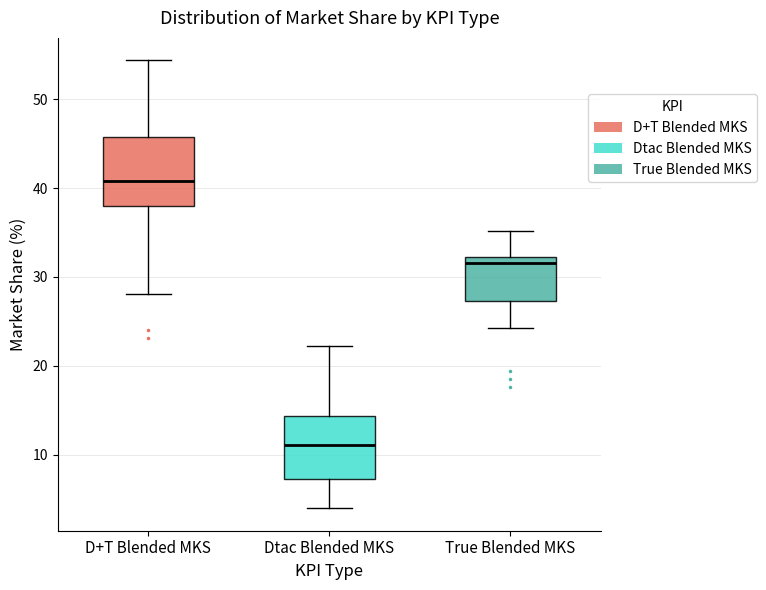

Which box has the highest median line?

D+T Blended MKS